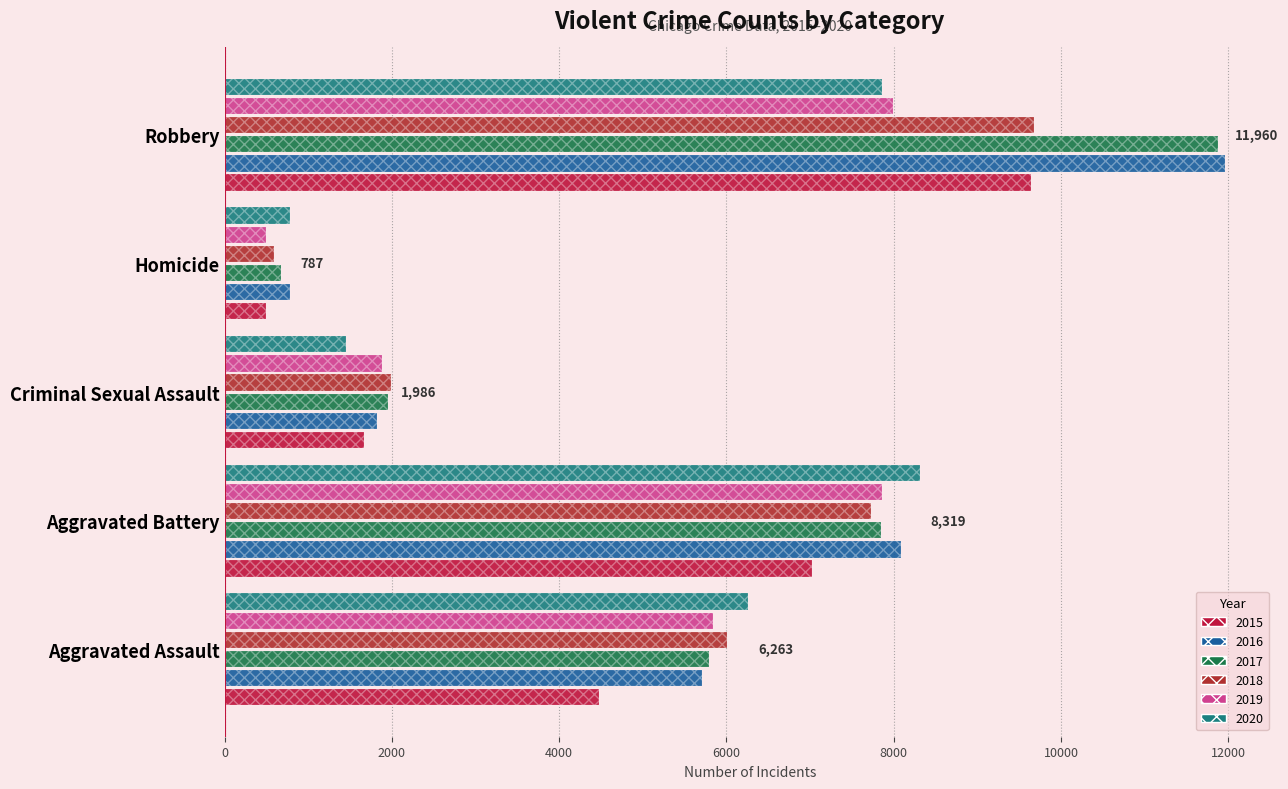

What is the smallest value displayed?

496